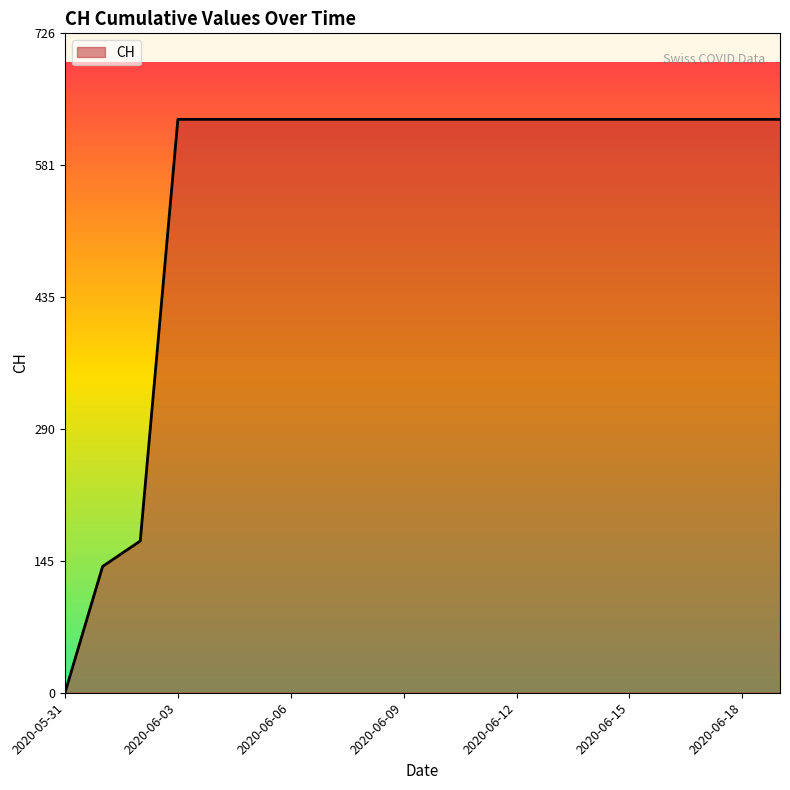

What is the difference between the maximum and minimum values?

631